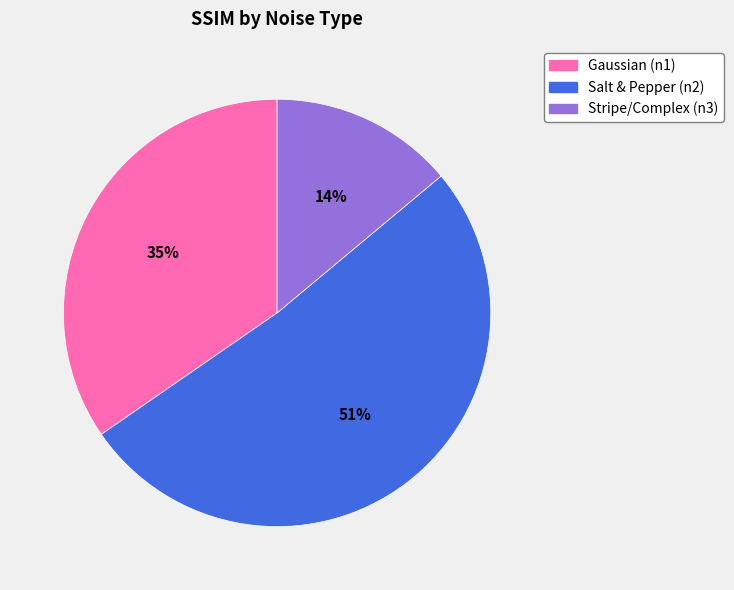

To the nearest percent, what percentage of the pie is Stripe/Complex (n3)?

14%